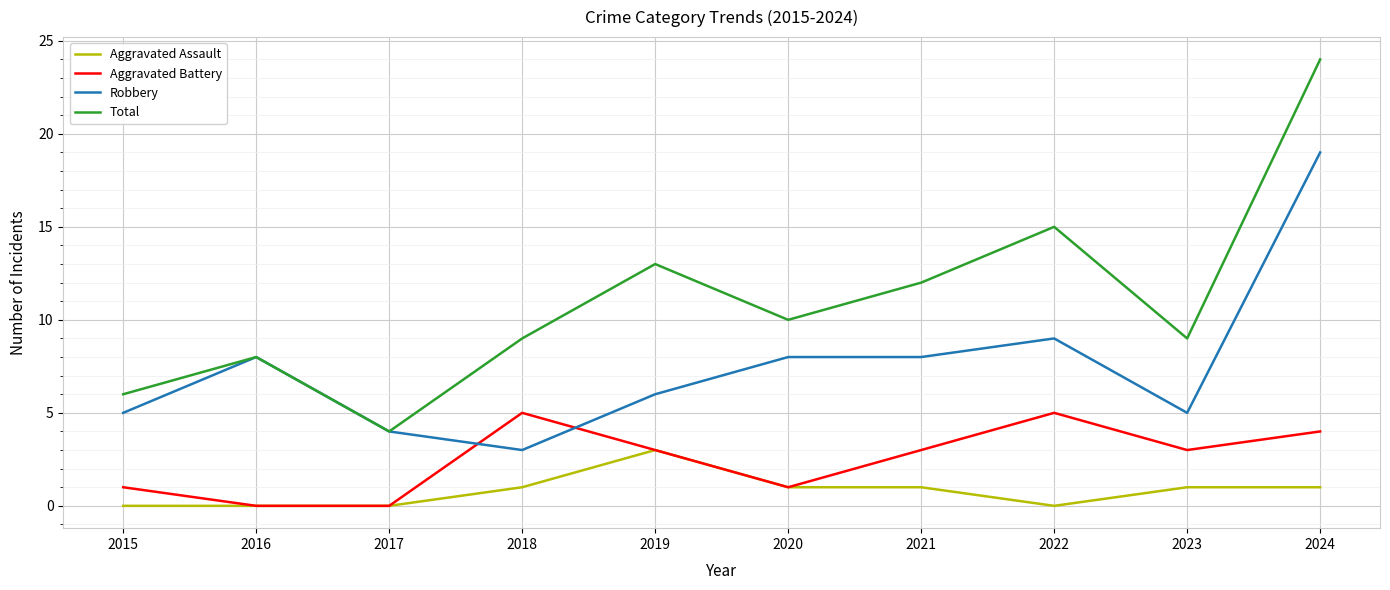

What is the sum of all Aggravated Battery values?

25